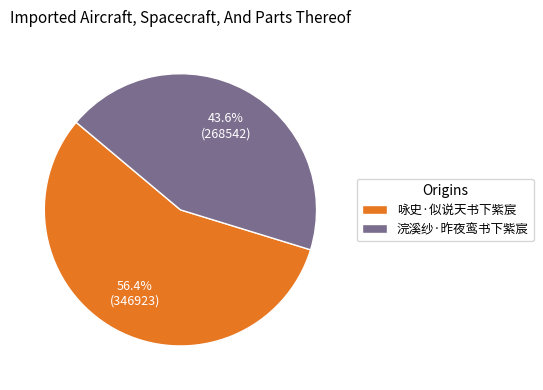

What percentage is the 咏史·似说天书下紫宸 slice, to the nearest percent?

56%